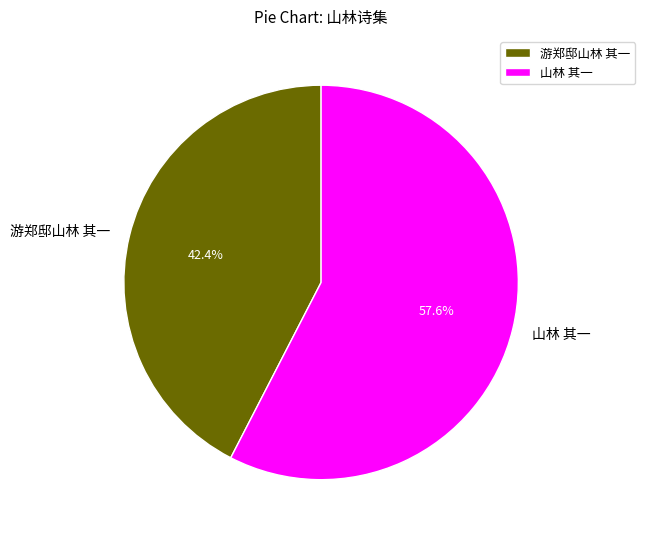

Rank the categories by value from highest to lowest.

山林 其一, 游郑邸山林 其一